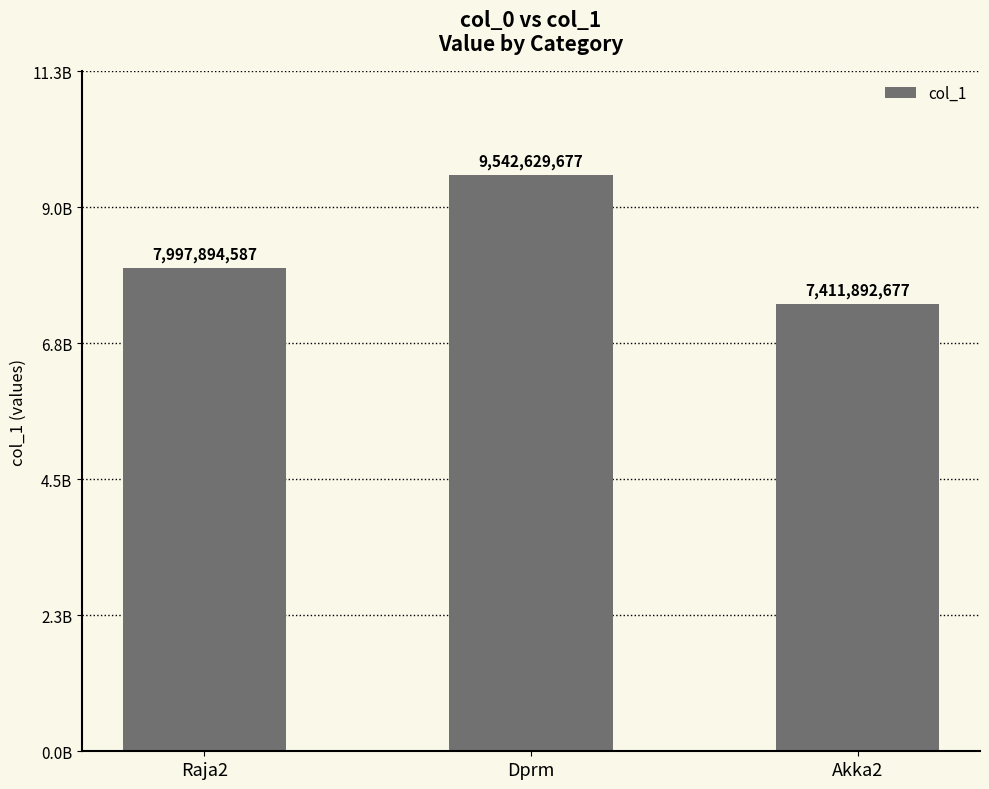

Does the chart contain any negative values?

No